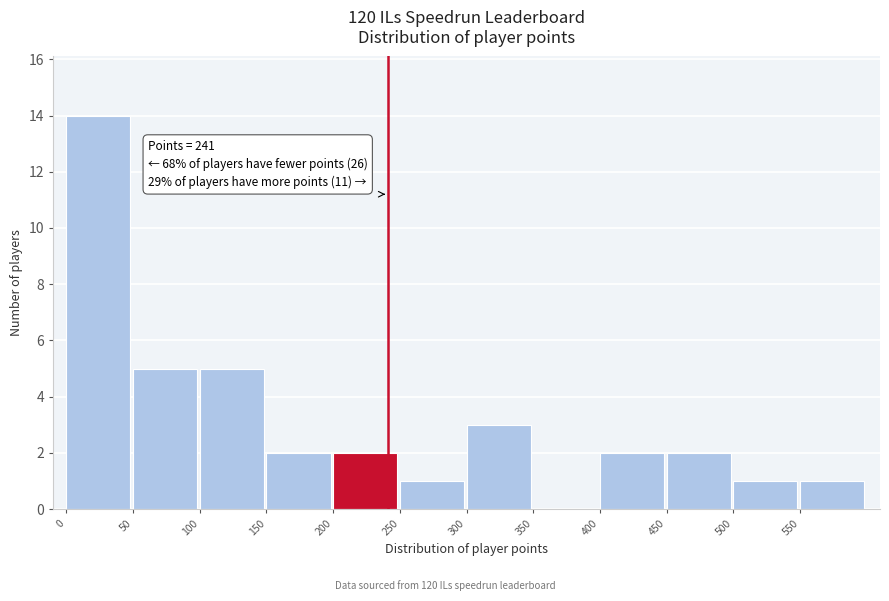

Over which range of the x-axis is the bar tallest?

0 to 50